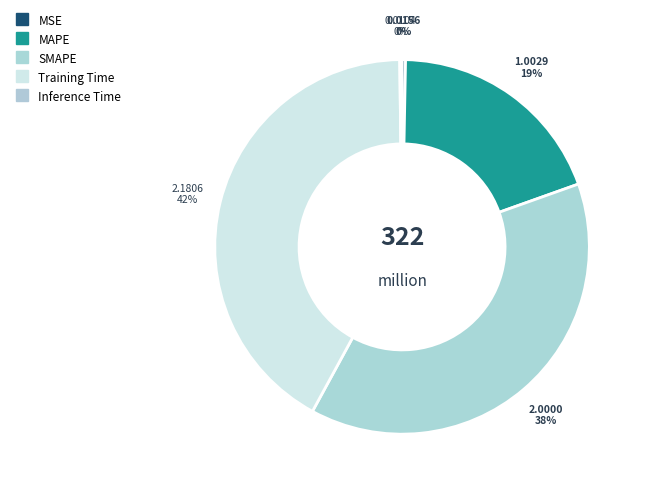

To the nearest percent, what percentage of the pie is SMAPE?

38%